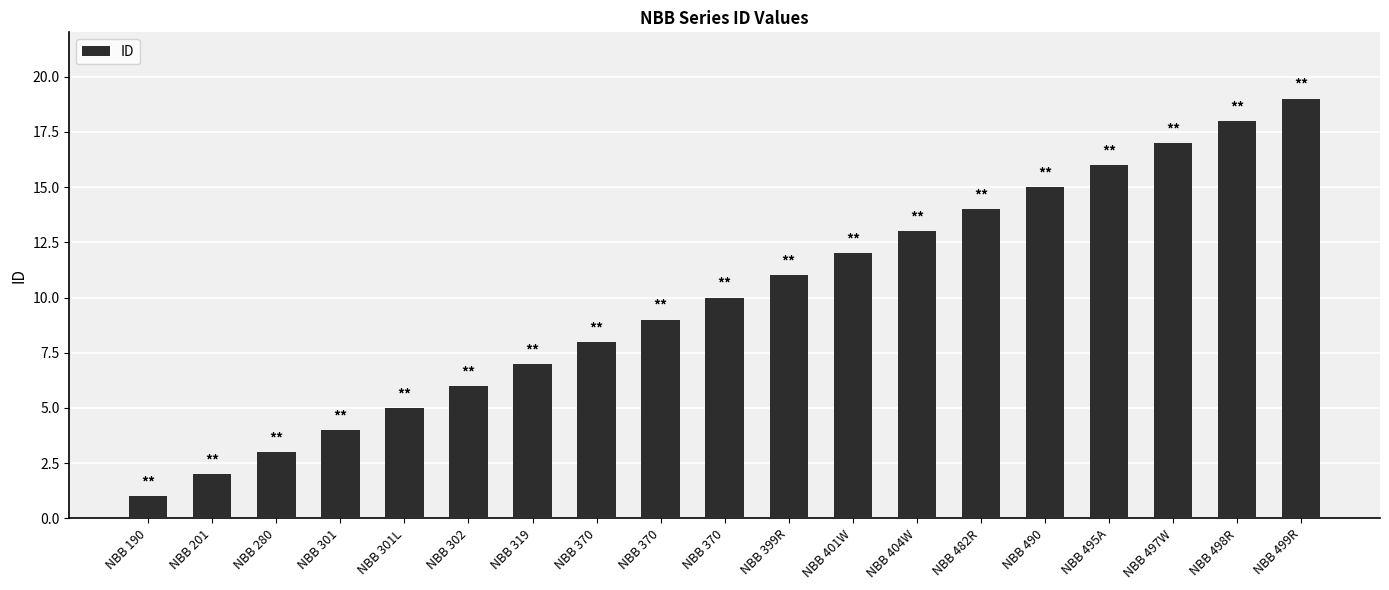

List the labels in order of value, smallest first.

NBB 190, NBB 201, NBB 280, NBB 301, NBB 301L, NBB 302, NBB 319, NBB 370, NBB 370, NBB 370, NBB 399R, NBB 401W, NBB 404W, NBB 482R, NBB 490, NBB 495A, NBB 497W, NBB 498R, NBB 499R